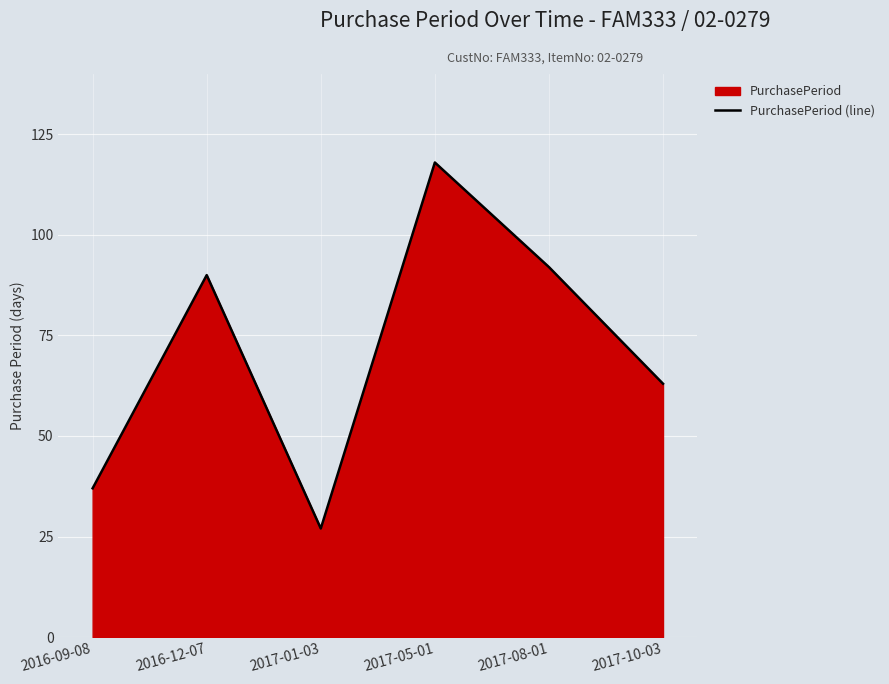

What is the greatest value displayed?

118